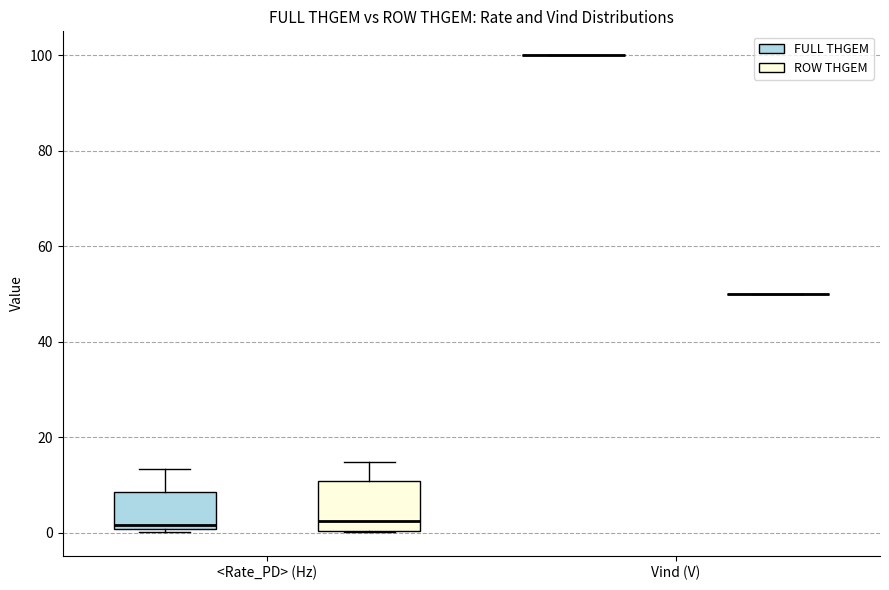

Which box is the tallest, from its lower edge to its upper edge?

<Rate_PD> (Hz) (ROW THGEM)